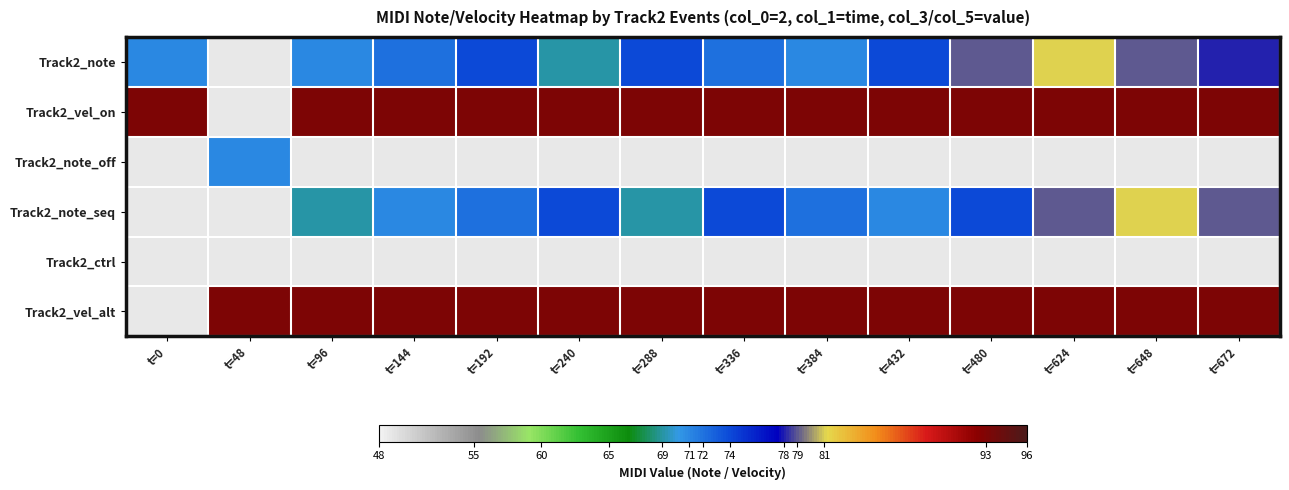

How many categories are shown in the chart?

14